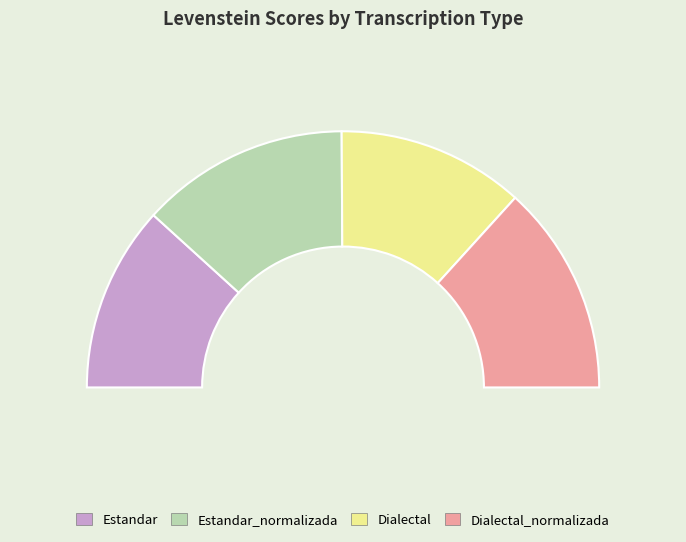

What is the change in value from Estandar_normalizada to Dialectal_normalizada?

+0.4